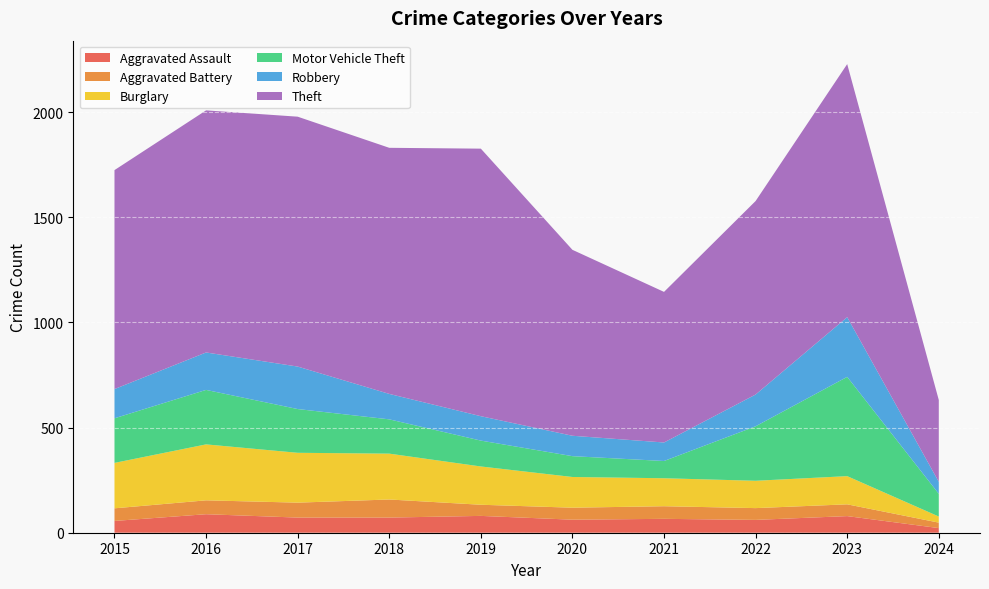

Reading left to right, what are all the values shown in this chart?

Aggravated Assault: 2015=56	2016=88	2017=72	2018=72	2019=80	2020=62	2021=66	2022=61	2023=79	2024=22
Aggravated Battery: 2015=60	2016=66	2017=71	2018=86	2019=53	2020=57	2021=60	2022=56	2023=56	2024=26
Burglary: 2015=216	2016=266	2017=237	2018=218	2019=182	2020=146	2021=133	2022=130	2023=134	2024=29
Motor Vehicle Theft: 2015=212	2016=259	2017=208	2018=163	2019=123	2020=99	2021=82	2022=259	2023=472	2024=108
Robbery: 2015=139	2016=178	2017=202	2018=121	2019=116	2020=97	2021=88	2022=151	2023=284	2024=57
Theft: 2015=1041	2016=1151	2017=1188	2018=1170	2019=1272	2020=884	2021=716	2022=920	2023=1203	2024=389